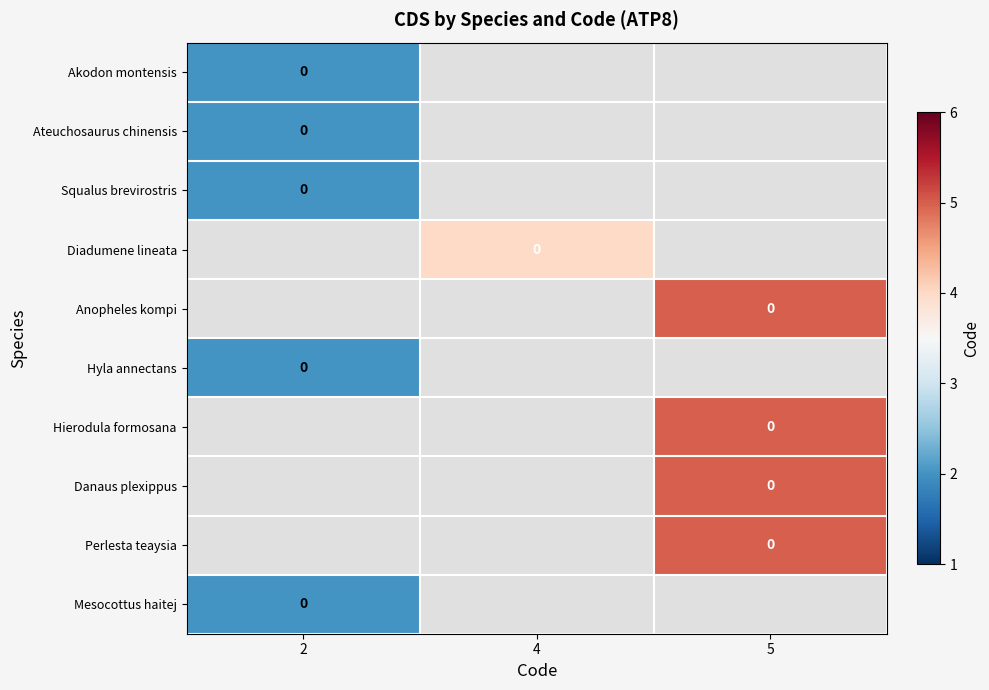

Is the value of Ateuchosaurus chinensis at 5 greater than the value of Squalus brevirostris at 4?

No